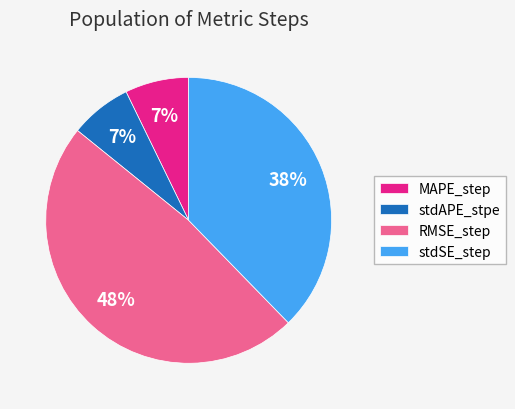

To the nearest percent, what percentage of the pie is stdAPE_stpe?

7%